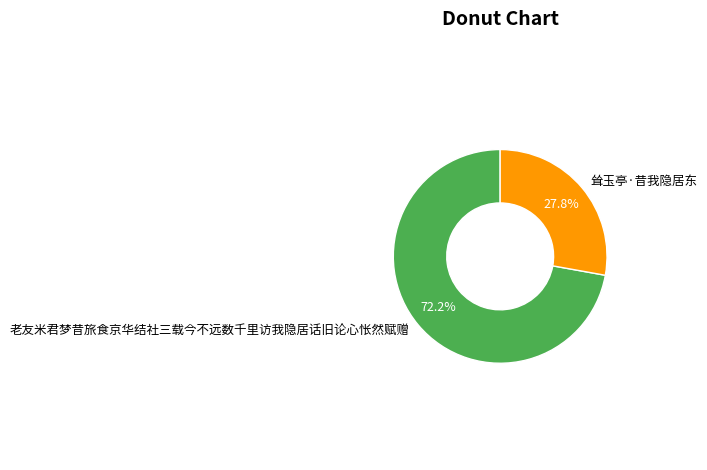

Which slice is the smallest?

耸玉亭·昔我隐居东